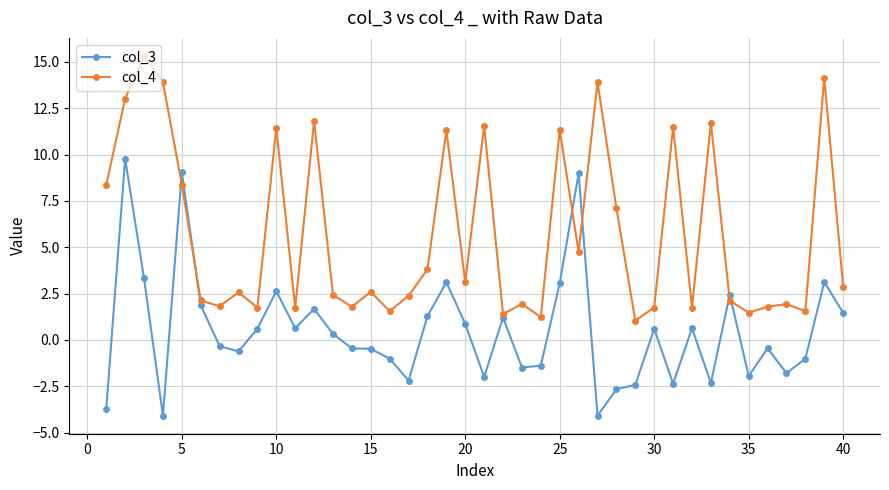

Count the number of categories in the chart.

40